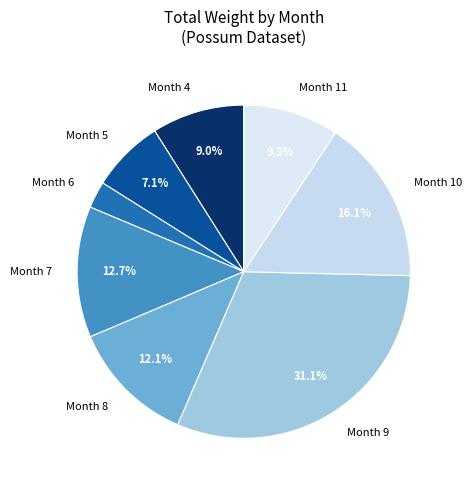

What is the ratio of the value at Month 4 to the value at Month 6?

3.5